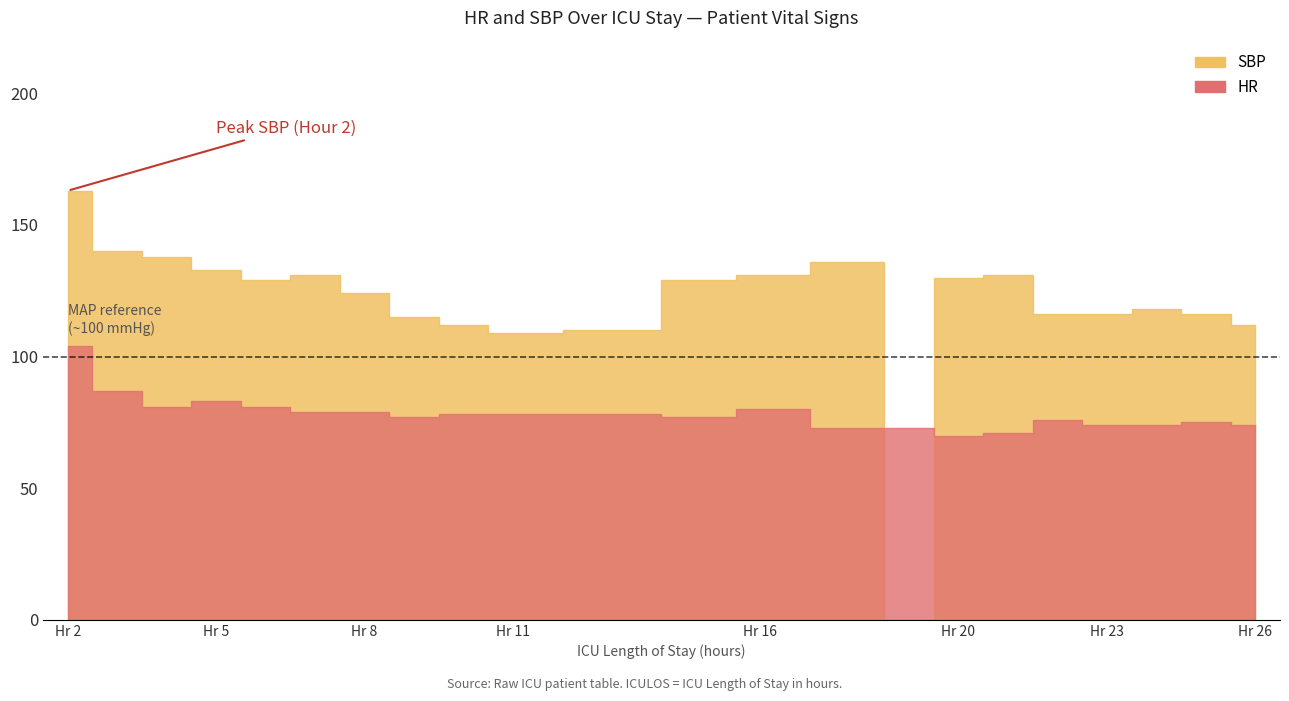

After their last crossing, which series has the higher values: SBP or HR?

HR